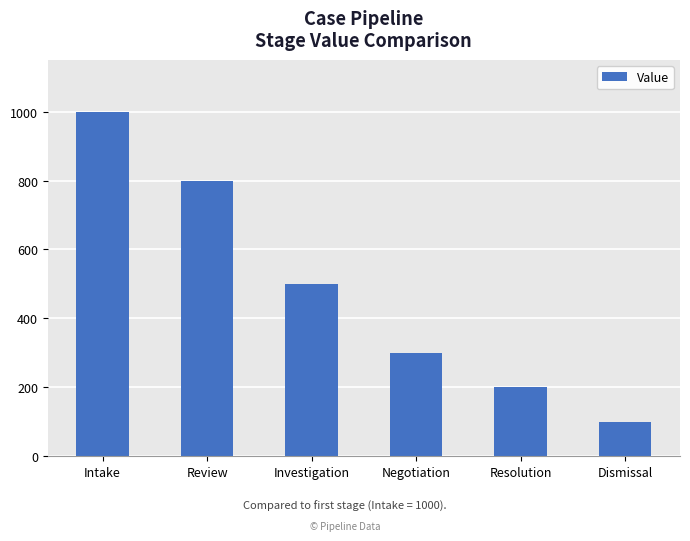

How many bars are there in total?

6